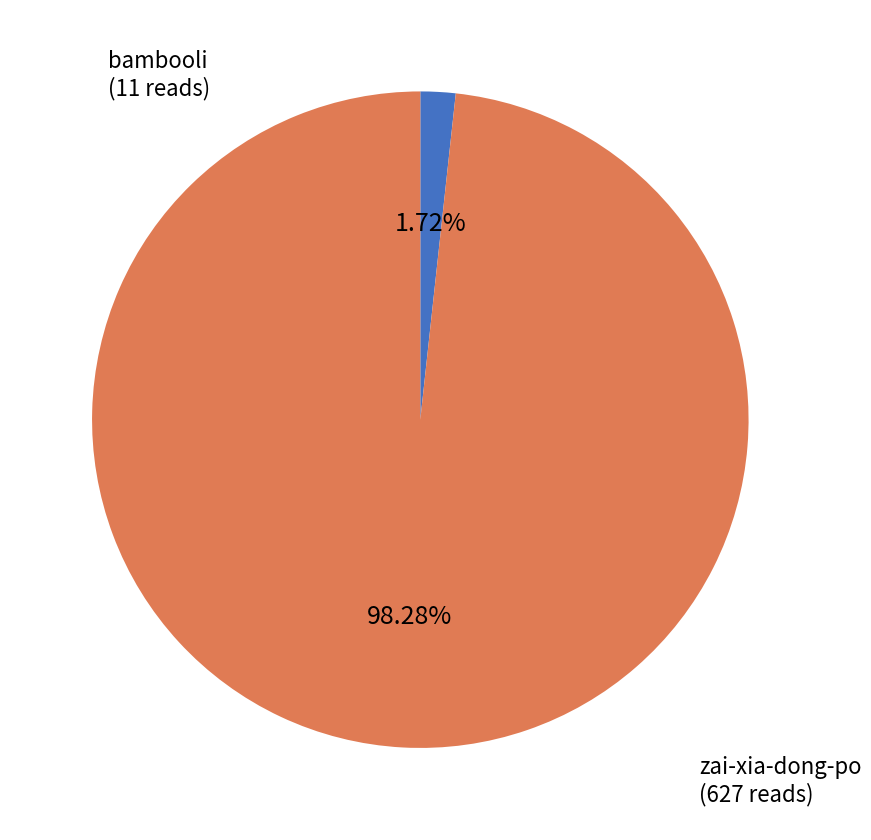

How many segments does this pie chart have?

2